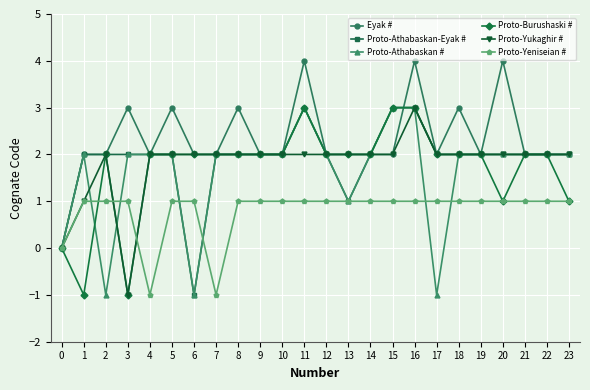

At which category is the sum across all series the highest?

16